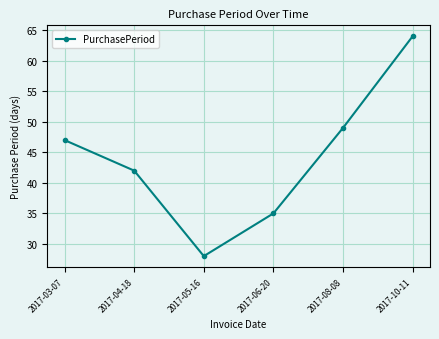

What is the label of the 5th point from the left?

2017-08-08